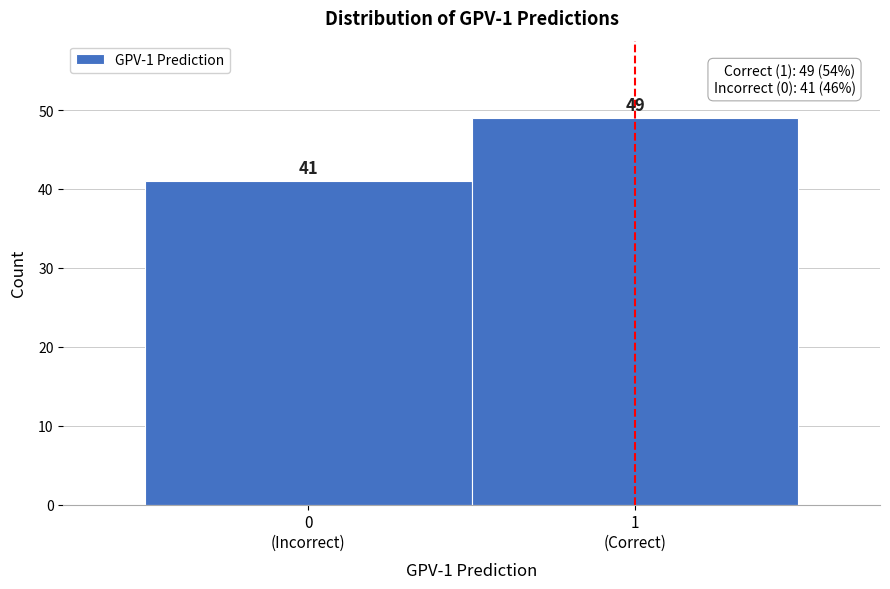

Reading left to right, list all the values displayed in this chart.

41	49